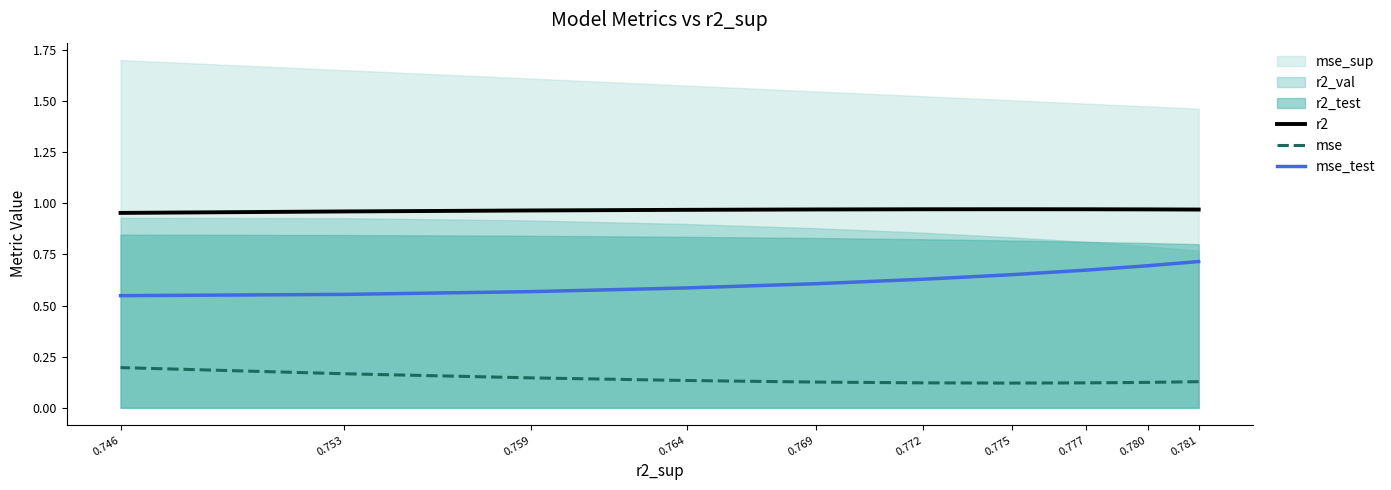

At which category does mse reach its first local valley?

0.775